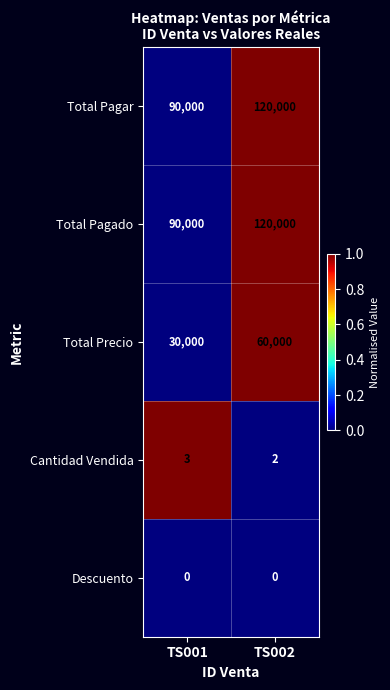

Rank the categories by Total Pagado value from highest to lowest.

TS002, TS001